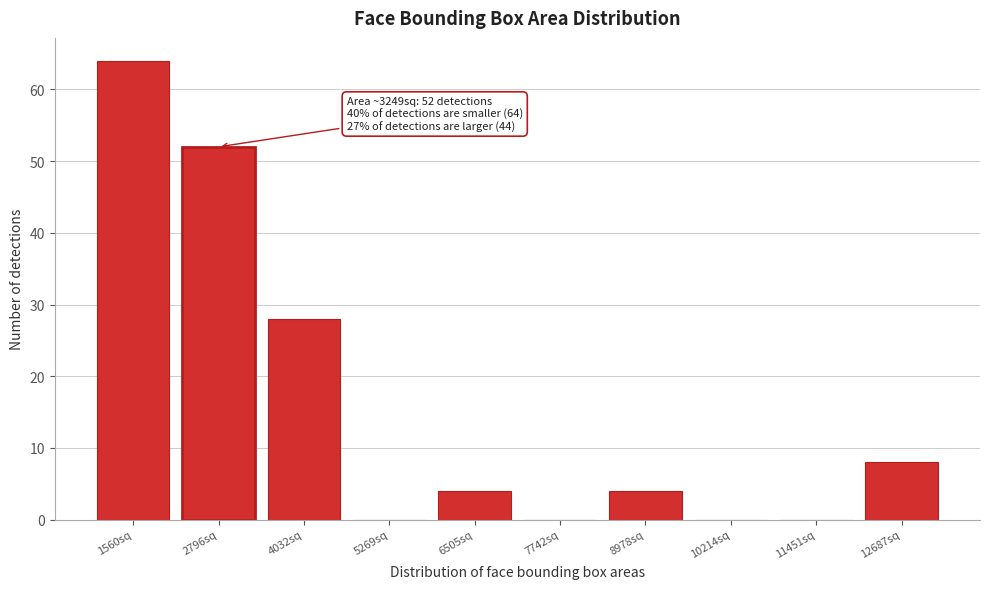

Reading left to right, list all the values displayed in this chart.

1560sq=64	2796sq=52	4032sq=28	5269sq=0	6505sq=4	7742sq=0	8978sq=4	10214sq=0	11451sq=0	12687sq=8